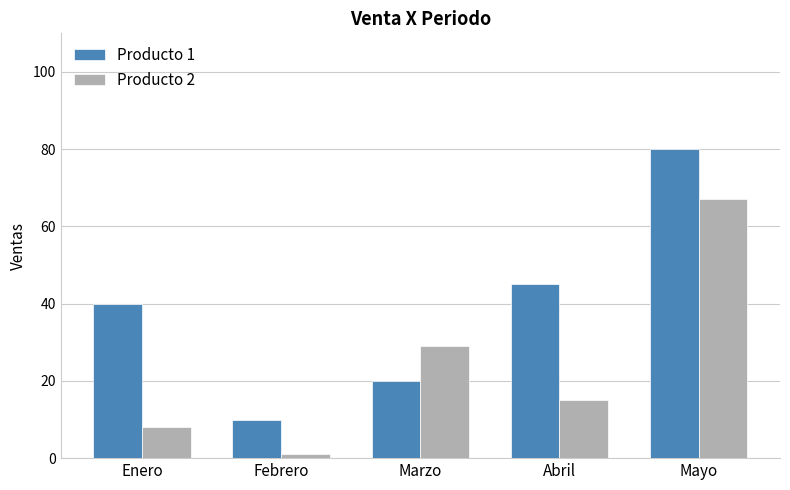

Are the bars grouped side by side (vs. stacked)?

Yes